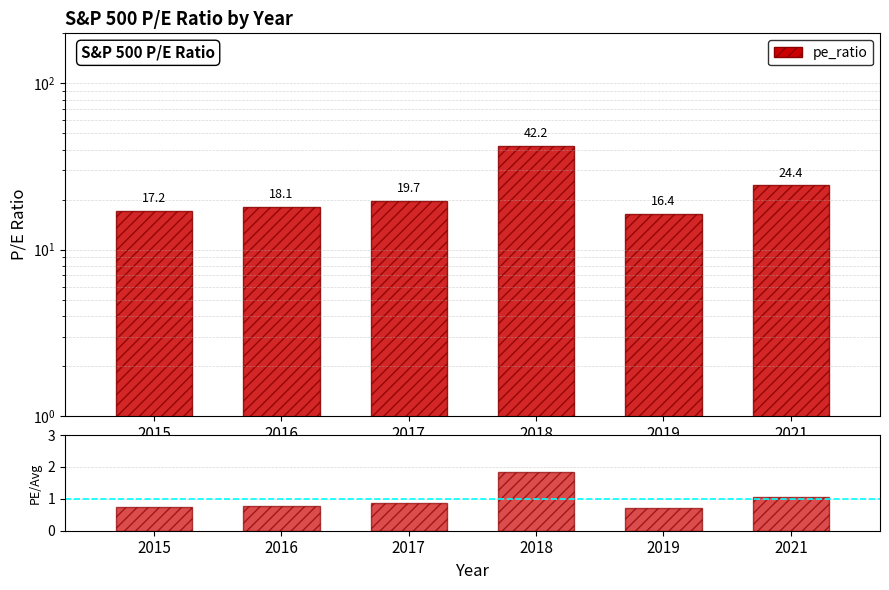

Is it true that ratio equals 1.2 at 2019?

False